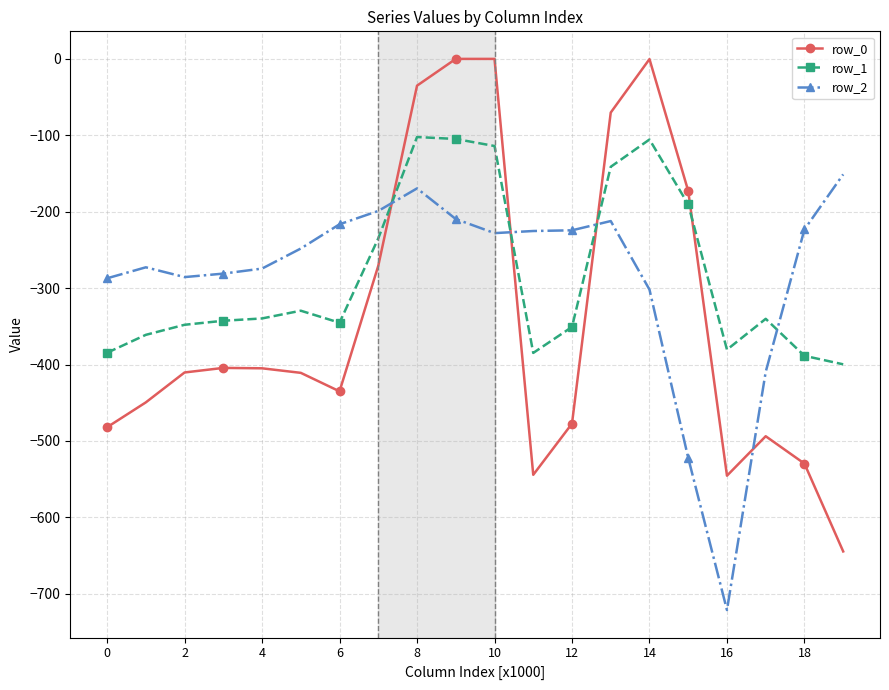

True or false: row_2 and row_0 intersect in this chart.

True